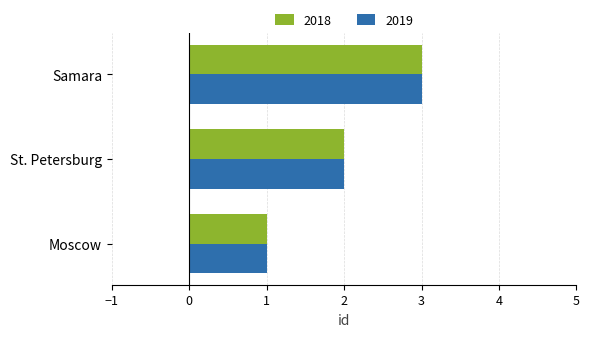

Is the value of 2018 at Moscow greater than the value of 2019 at St. Petersburg?

No